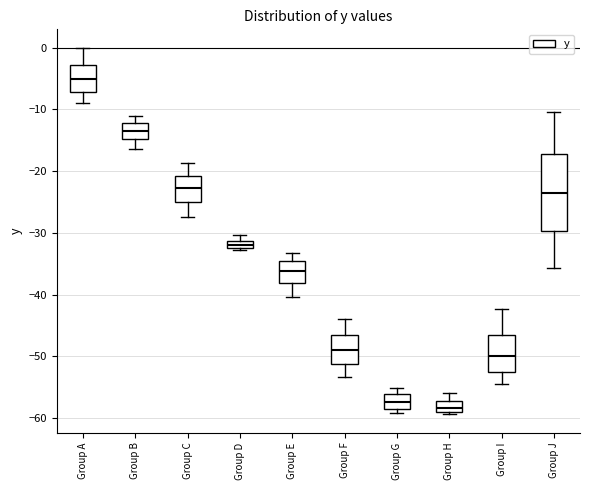

Which box has the highest median line?

Group A